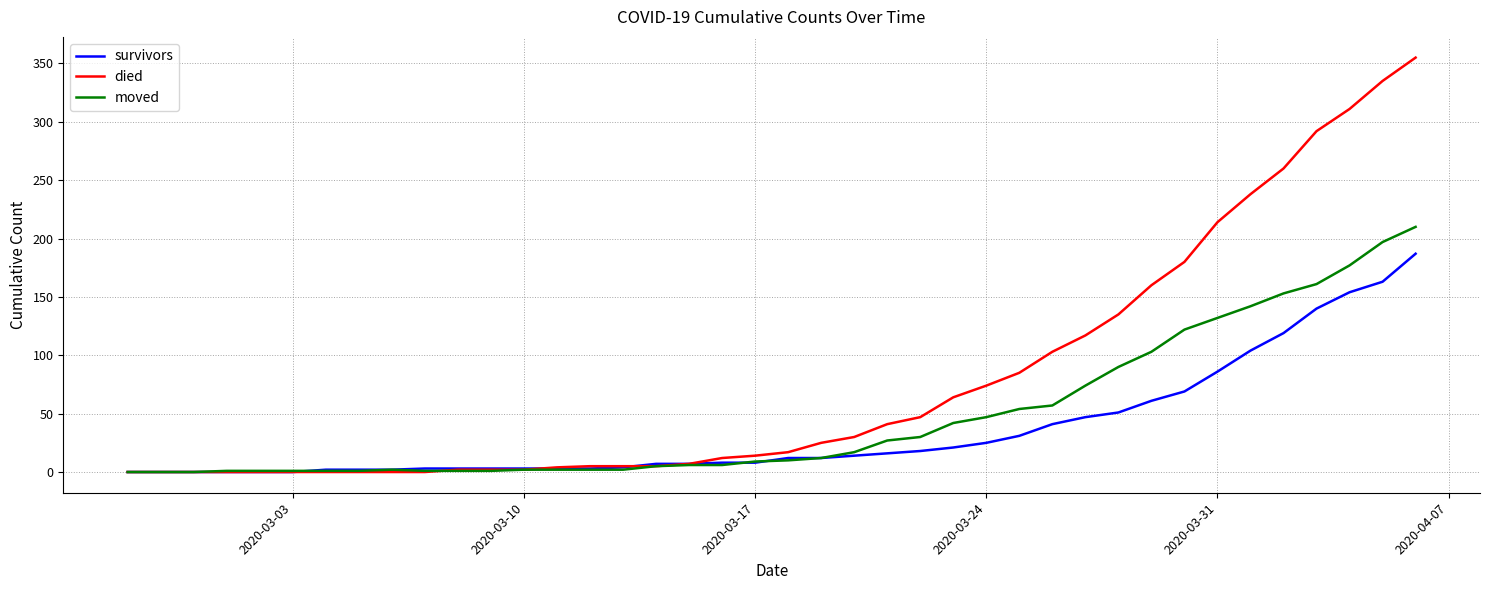

What is the highest value of the died series?

355